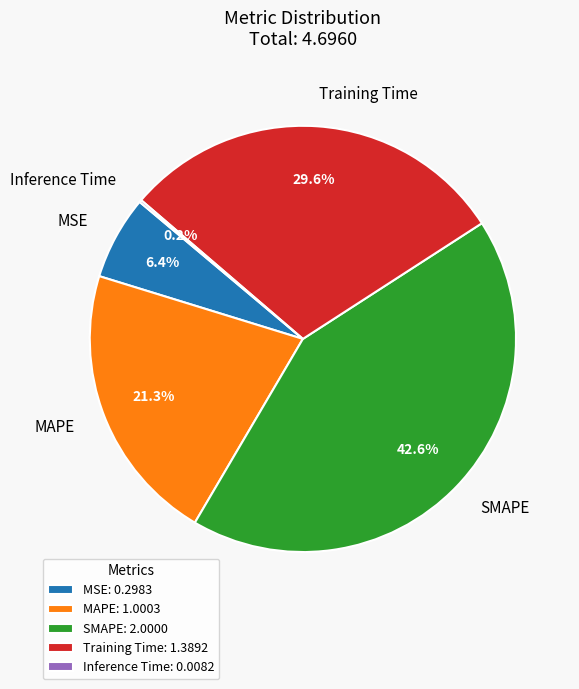

Does SMAPE account for over 50% of the chart?

No